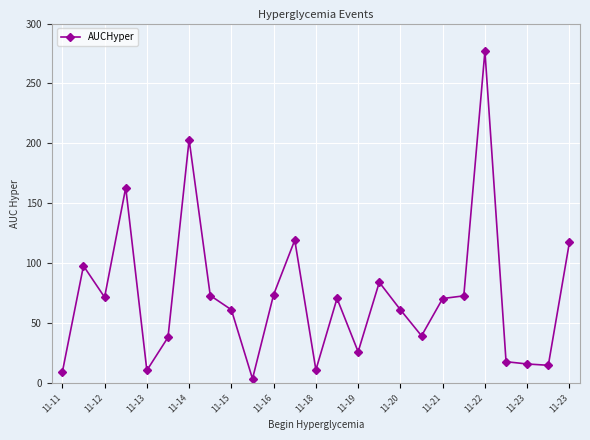

How many lines are shown in the chart?

1